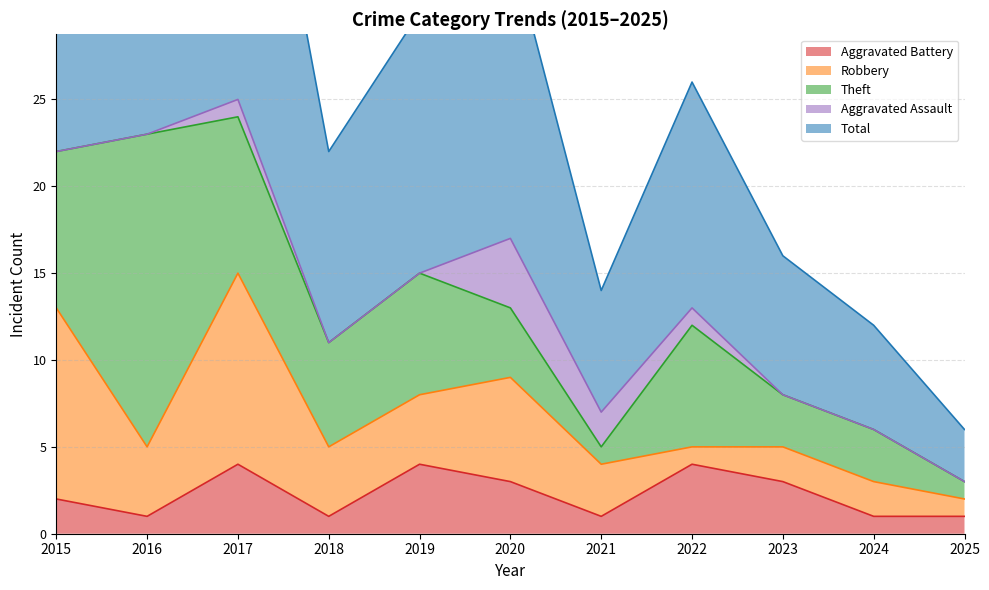

What is the spread (max minus min) of values at 2020?

14